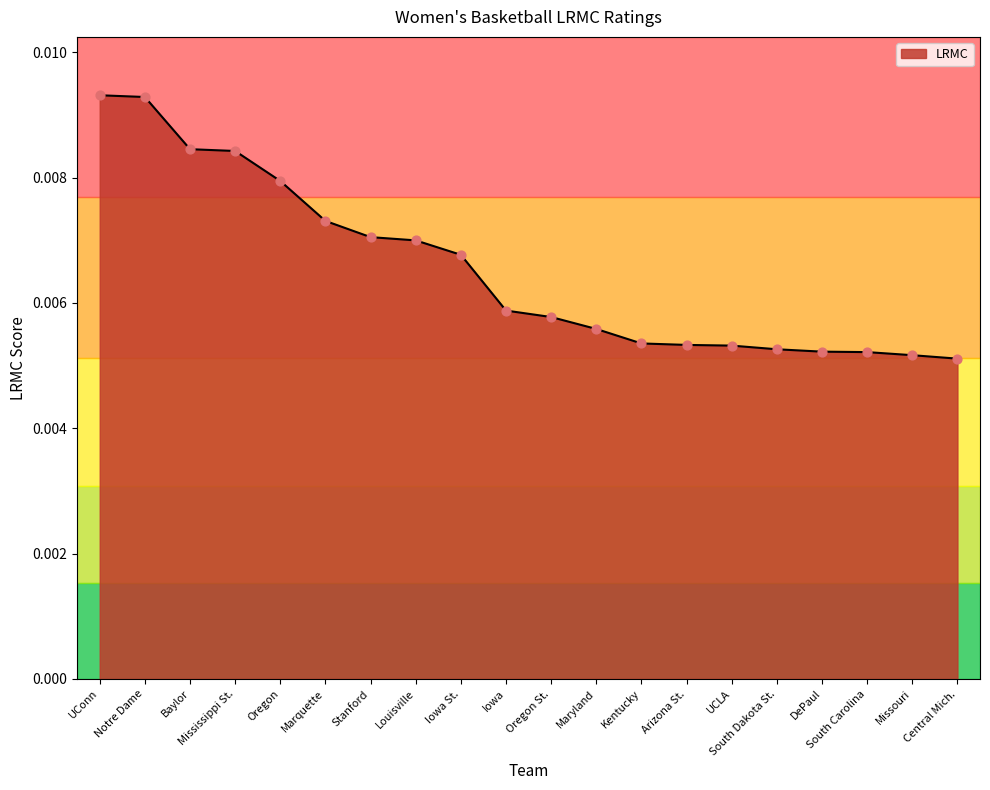

Between Kentucky and Maryland, which is larger?

Maryland